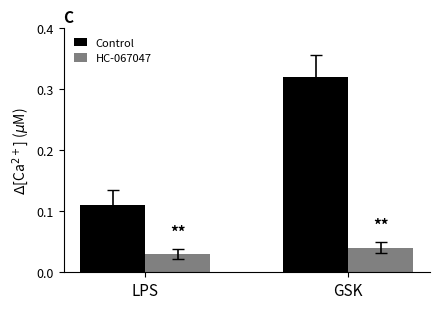

At which category is the sum across all series the highest?

GSK